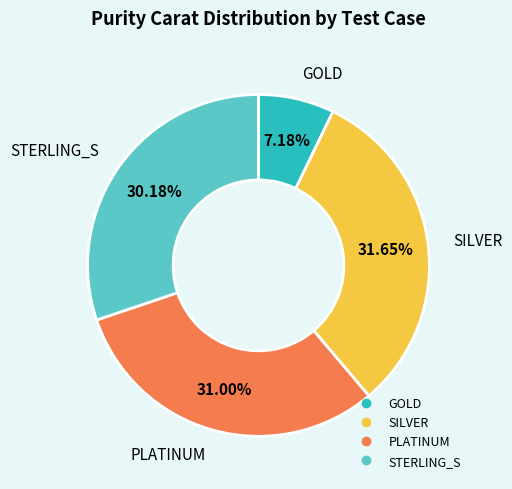

Does any single category account for the majority?

No